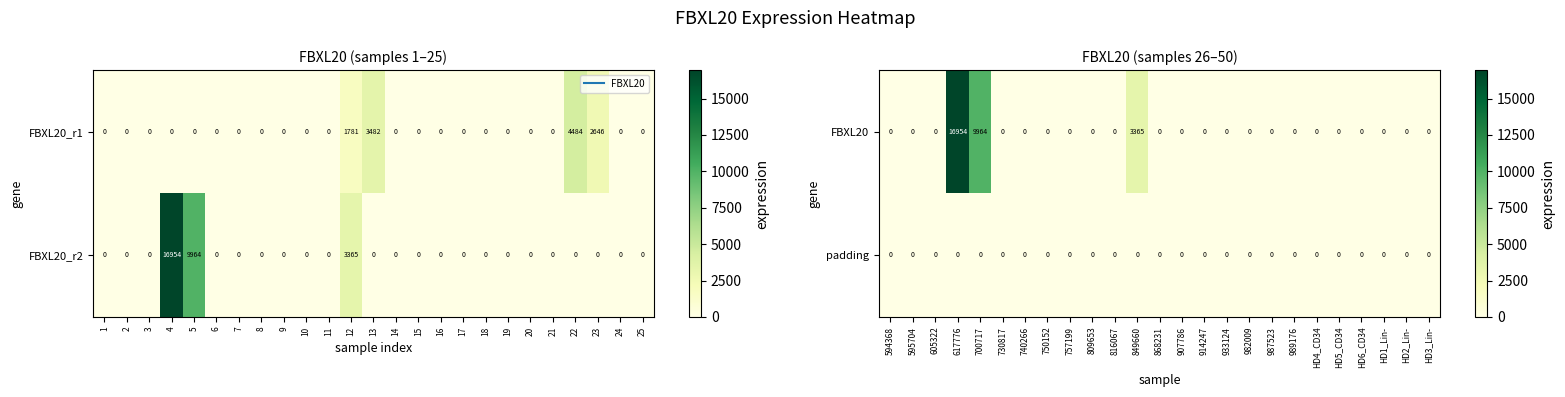

The padding series shows 0 at 982009. True or false?

True